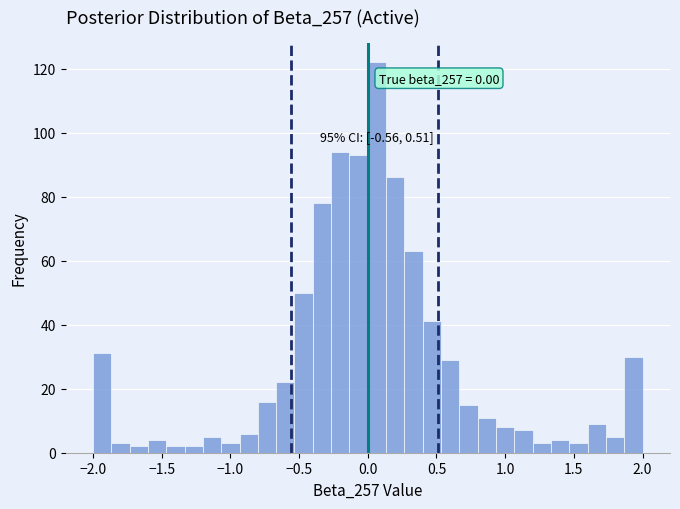

Read against the x-axis, roughly where is the centre of the tallest bar?

0.05